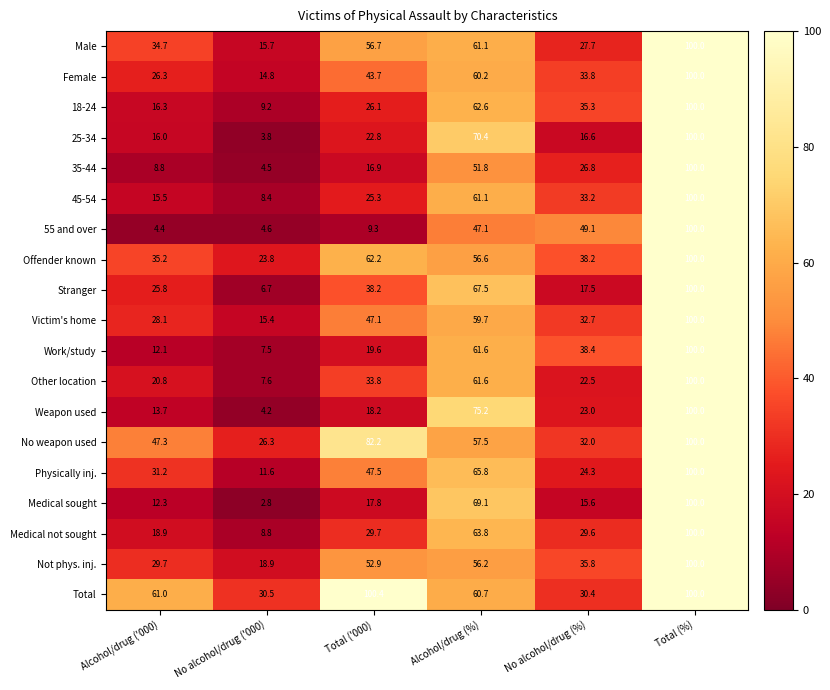

What is the difference between the Physically inj. values at No alcohol/drug (%) and Alcohol/drug (%)?

41.5